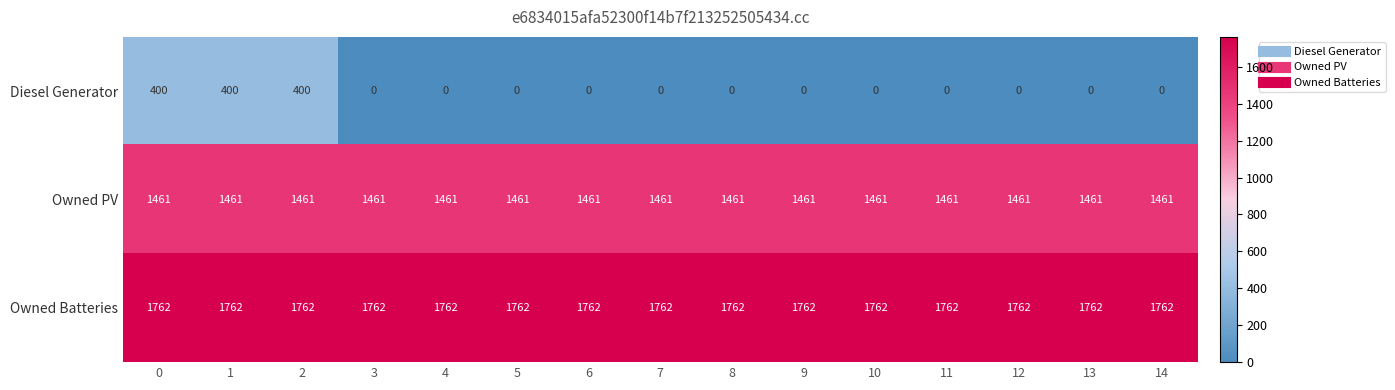

How many categories are shown in the chart?

15